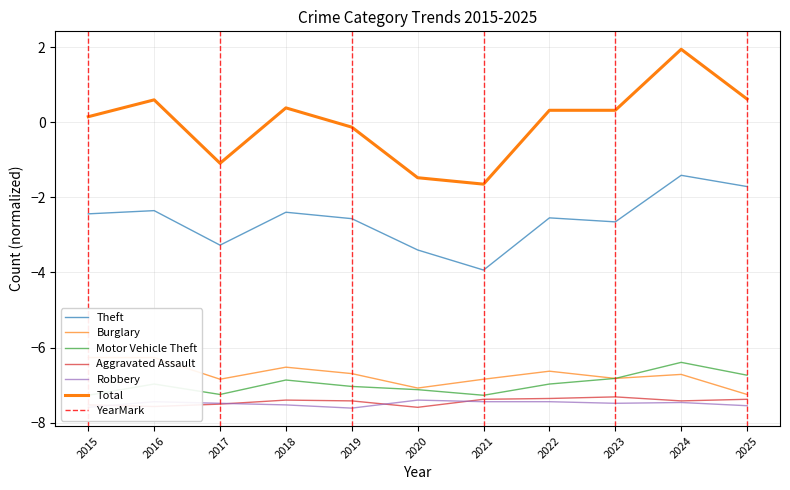

Reading left to right, what are all the values shown in this chart?

Theft: 2015=-2.4	2016=-2.4	2017=-3.3	2018=-2.4	2019=-2.6	2020=-3.4	2021=-3.9	2022=-2.5	2023=-2.7	2024=-1.4	2025=-1.7
Burglary: 2015=-6.3	2016=-6.3	2017=-6.8	2018=-6.5	2019=-6.7	2020=-7.1	2021=-6.8	2022=-6.6	2023=-6.8	2024=-6.7	2025=-7.2
Motor Vehicle Theft: 2015=-7.3	2016=-7.0	2017=-7.2	2018=-6.9	2019=-7.0	2020=-7.1	2021=-7.3	2022=-7.0	2023=-6.8	2024=-6.4	2025=-6.7
Aggravated Assault: 2015=-7.5	2016=-7.6	2017=-7.5	2018=-7.4	2019=-7.4	2020=-7.6	2021=-7.4	2022=-7.4	2023=-7.3	2024=-7.4	2025=-7.4
Robbery: 2015=-7.6	2016=-7.4	2017=-7.5	2018=-7.5	2019=-7.6	2020=-7.4	2021=-7.4	2022=-7.4	2023=-7.5	2024=-7.5	2025=-7.5
Total: 2015=0.1	2016=0.6	2017=-1.1	2018=0.4	2019=-0.1	2020=-1.5	2021=-1.6	2022=0.3	2023=0.3	2024=1.9	2025=0.6